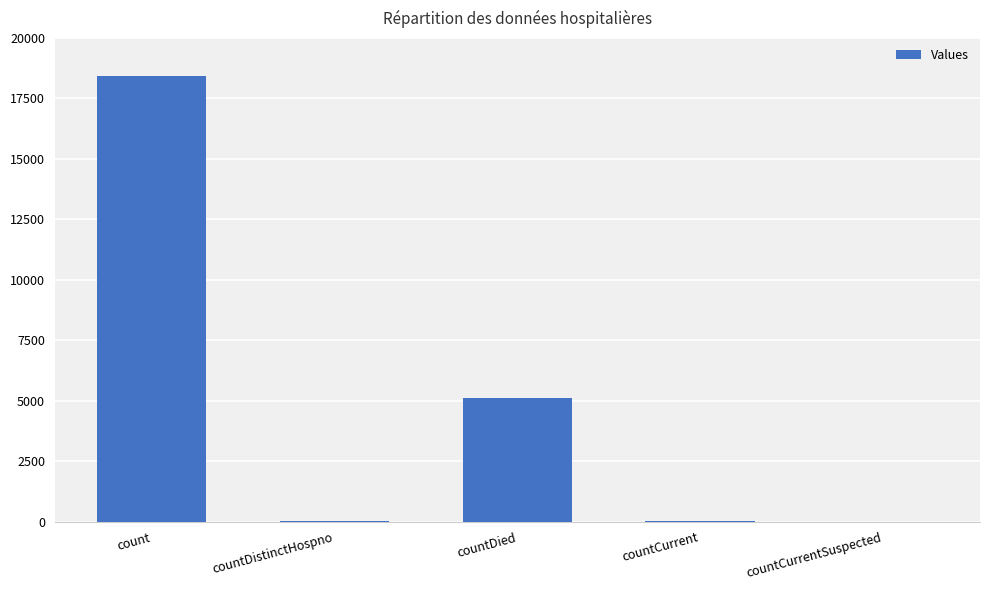

Are the bars horizontal?

No